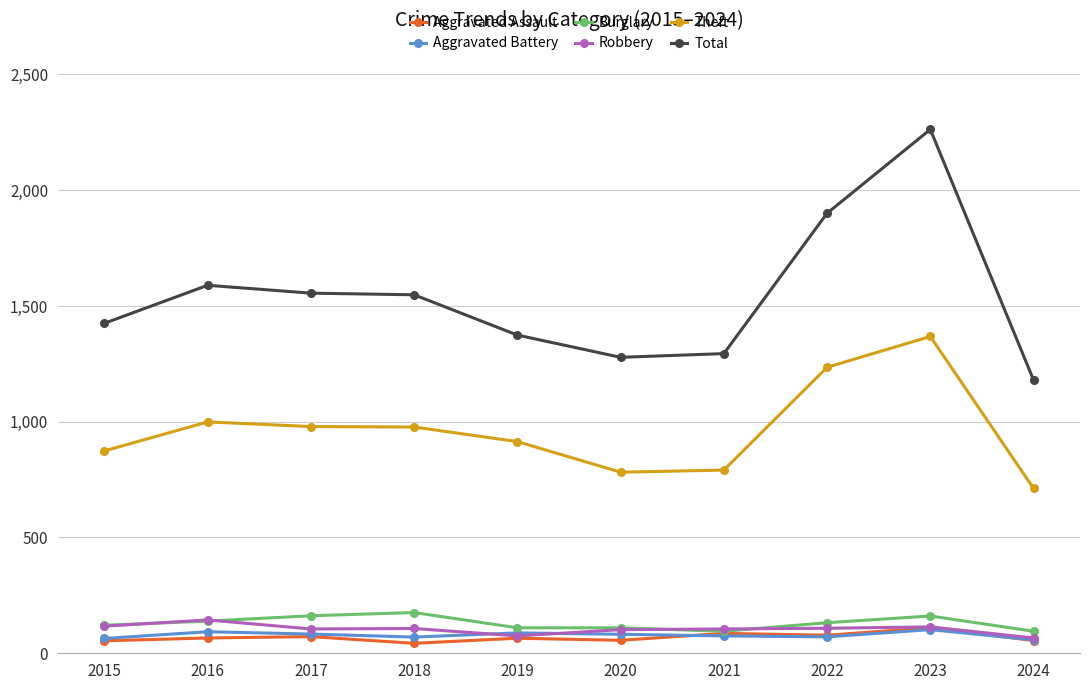

Which category has the highest value across all series?

2023